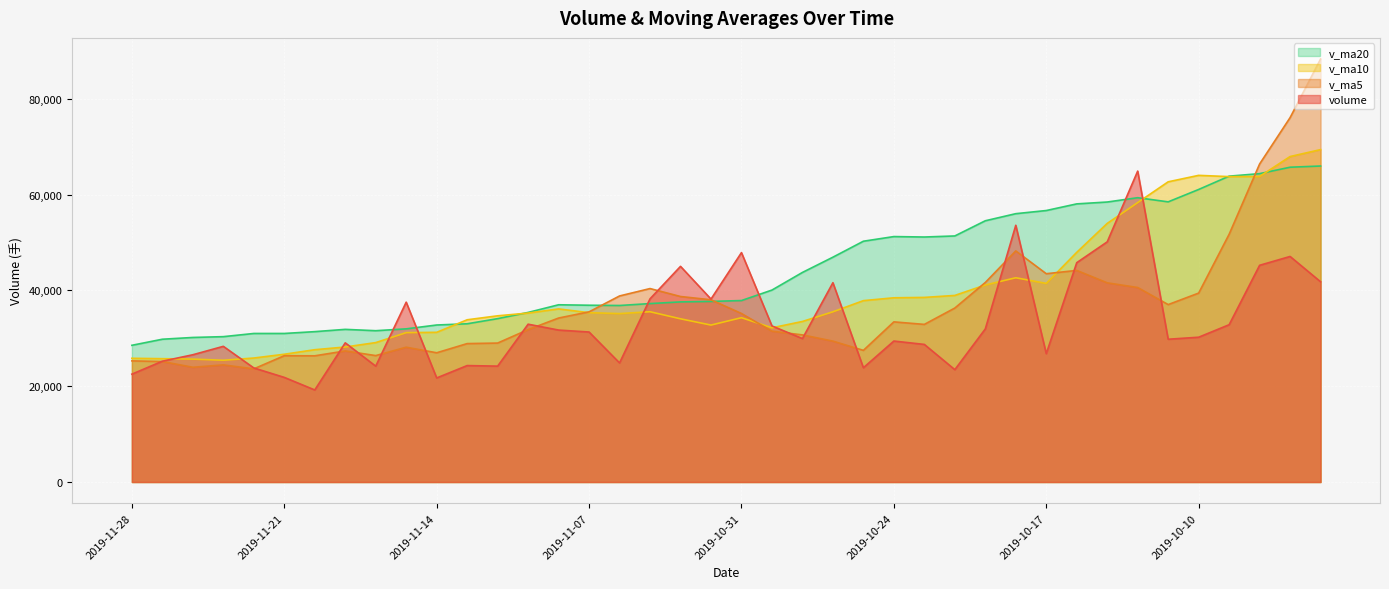

Rank the categories by v_ma20 value from lowest to highest.

2019-11-28, 2019-11-27, 2019-11-26, 2019-11-25, 2019-11-22, 2019-11-21, 2019-11-20, 2019-11-18, 2019-11-19, 2019-11-15, 2019-11-14, 2019-11-13, 2019-11-12, 2019-11-11, 2019-11-06, 2019-11-07, 2019-11-08, 2019-11-05, 2019-11-04, 2019-11-01, 2019-10-31, 2019-10-30, 2019-10-29, 2019-10-28, 2019-10-25, 2019-10-23, 2019-10-24, 2019-10-22, 2019-10-21, 2019-10-18, 2019-10-17, 2019-10-16, 2019-10-15, 2019-10-11, 2019-10-14, 2019-10-10, 2019-10-09, 2019-10-08, 2019-09-30, 2019-09-27